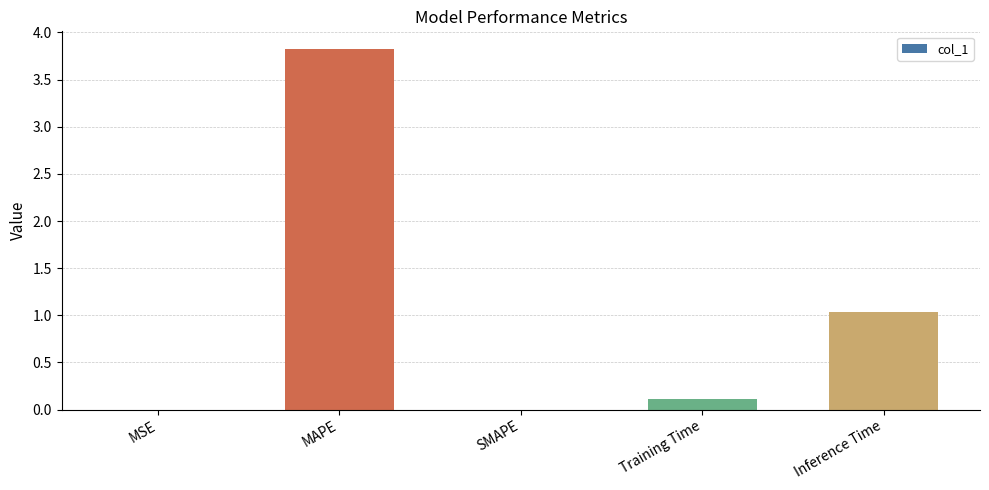

What is the sum of all values?

5.0